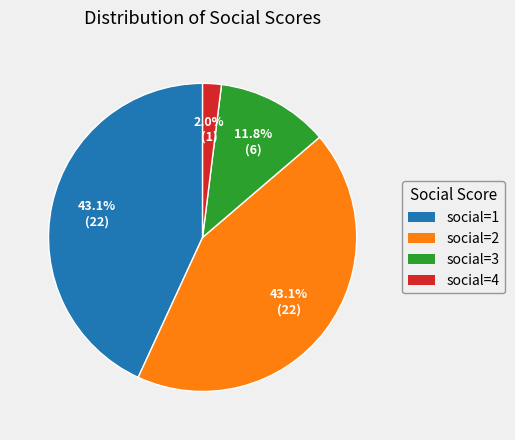

Does any single category account for the majority?

No